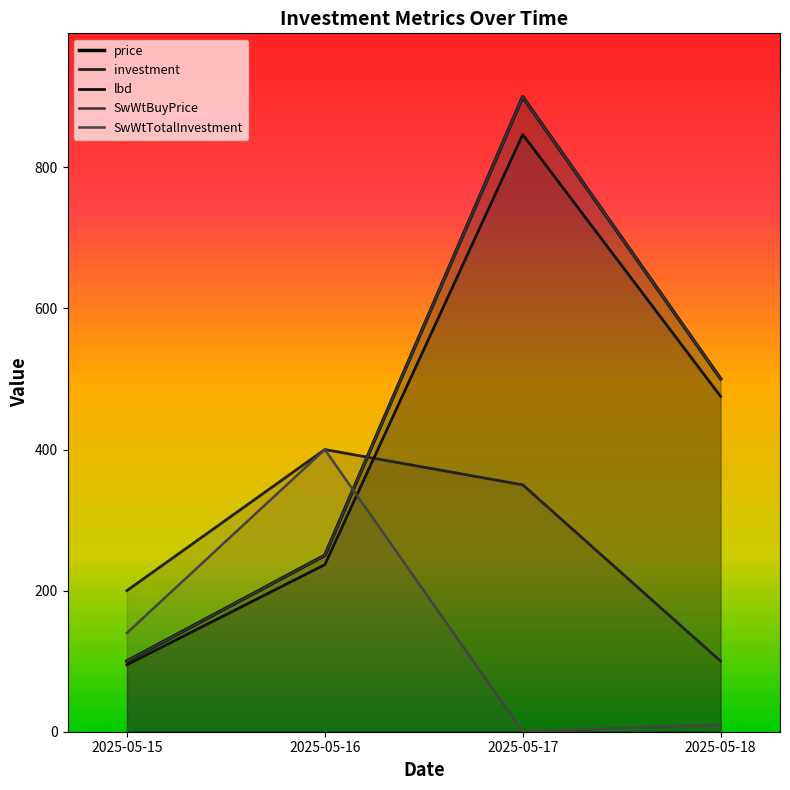

In SwWtBuyPrice, how many points are higher than both neighbors (excluding endpoints)?

1